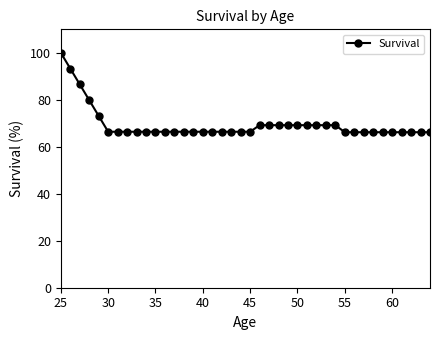

What is the smallest value displayed?

66.2